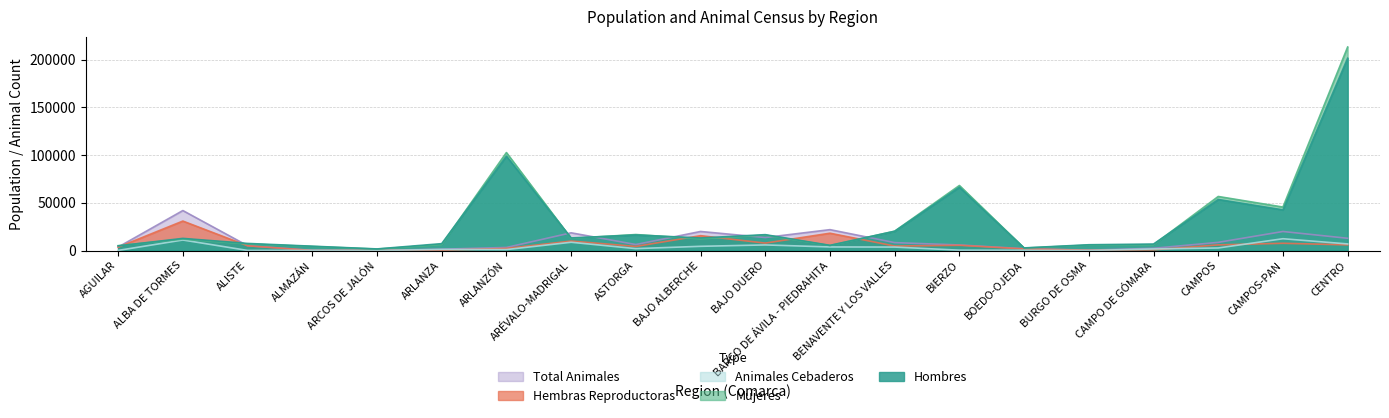

Reading right to left, list all the values displayed in this chart.

Hombres: 201580	42586	53503	6792	6043	2716	66331	20161	5418	16624	13150	16272	13152	98890	7194	1656	4519	7432	12706	4835
Mujeres: 213296	45548	56644	5990	5618	2559	68157	20260	5205	16103	12250	16745	12661	102677	6179	1490	4238	6849	11943	5070
Hembras Reproductoras: 5929	7582	5890	715	310	1680	5463	4663	18139	7763	15559	4275	9906	2208	245	152	25	4947	30868	3469
Animales Cebaderos: 6893	12351	2663	1609	63	202	343	3622	3732	5857	4396	1987	8656	978	1122	0	132	82	11024	100
Total Animales: 12822	19933	8553	2324	373	1882	5806	8285	21871	13620	19955	6262	18562	3186	1367	152	157	5029	41892	3569